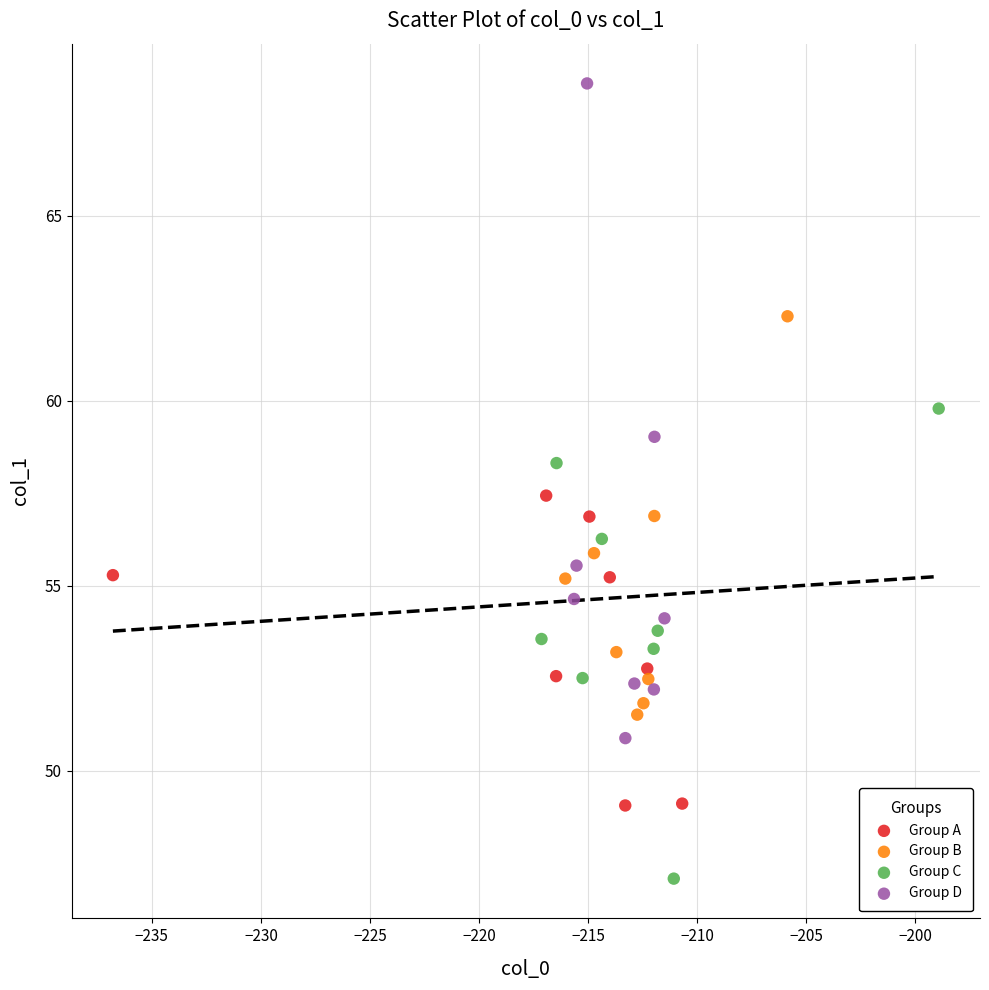

Which series has the largest Y range (max minus min)?

Group D